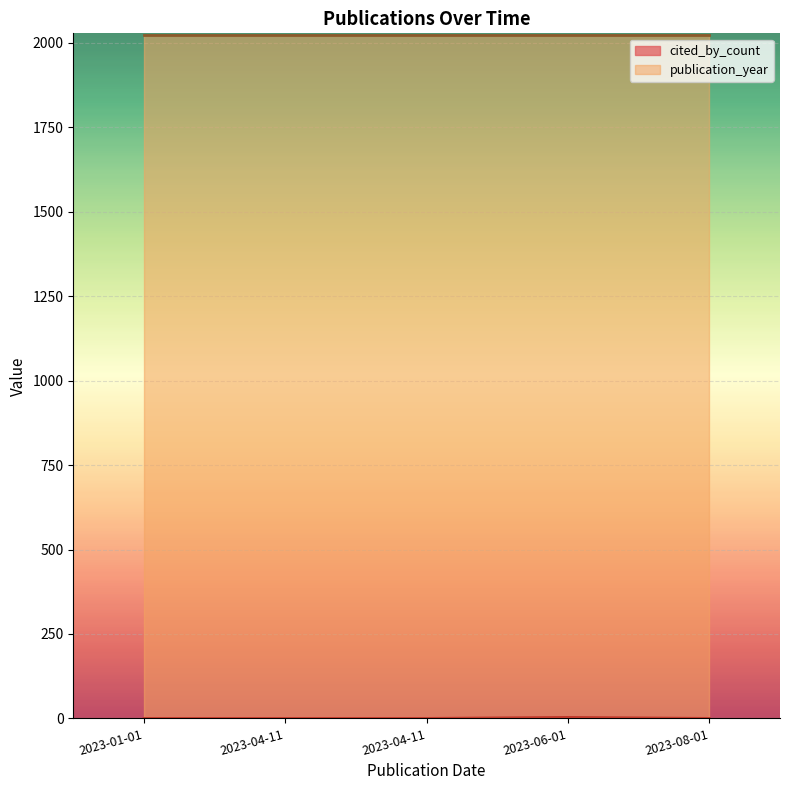

Which series has the largest total across all categories?

publication_year